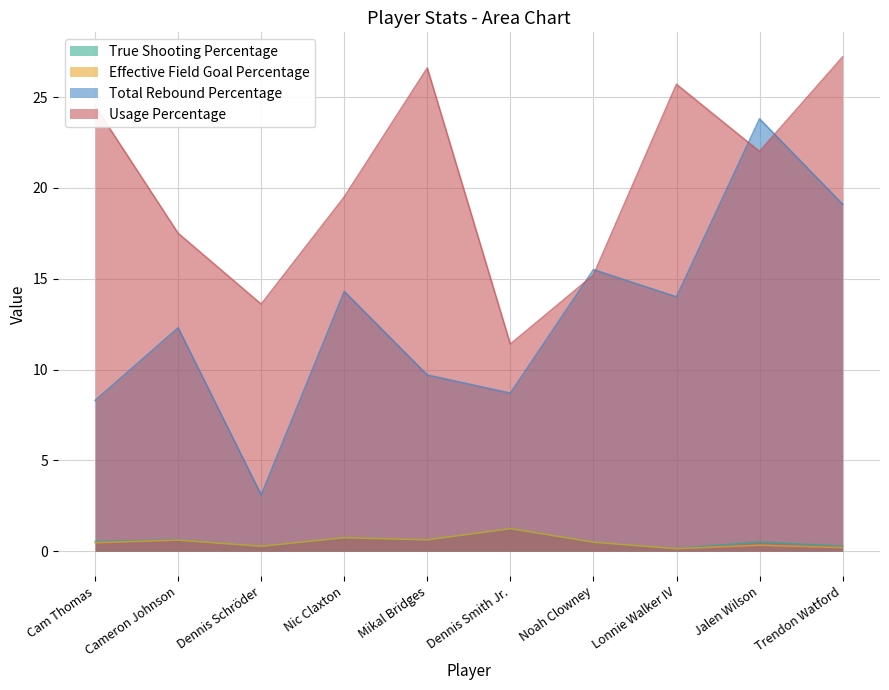

Which label corresponds to the largest value in the chart?

Trendon Watford